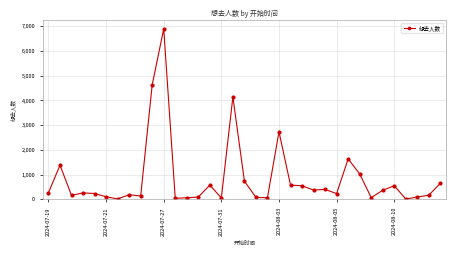

What is the sum of all values?

29515